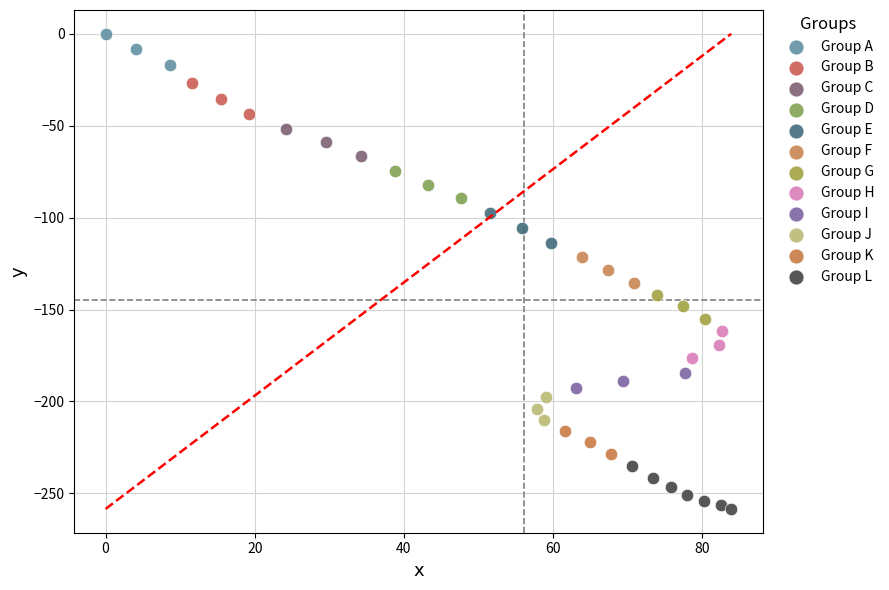

What are all the series names shown in the legend?

Group A, Group B, Group C, Group D, Group E, Group F, Group G, Group H, Group I, Group J, Group K, Group L